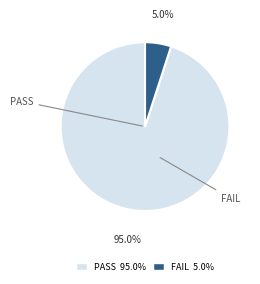

Does any single category account for the majority?

Yes